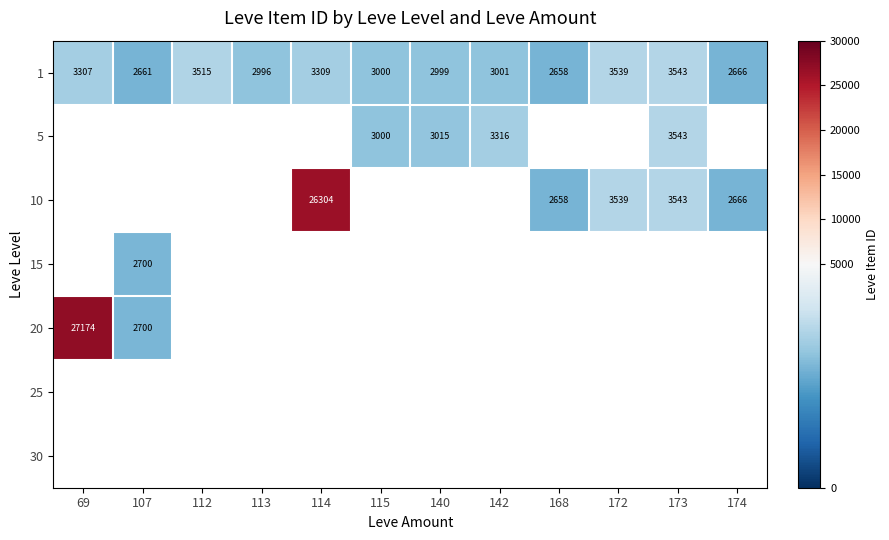

The value of 1 at 115 is 3000. True or false?

True